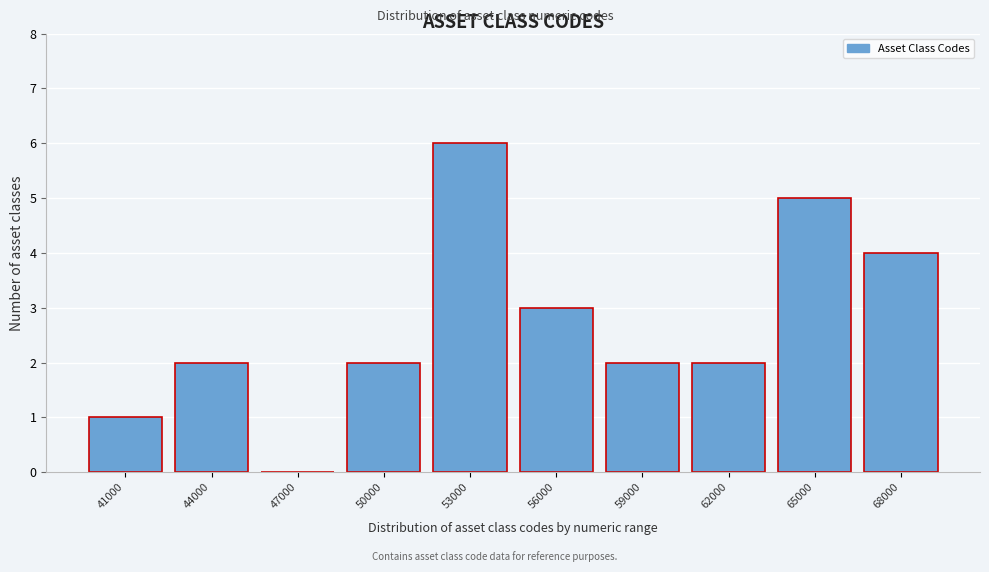

Reading right to left, what are all the values shown in this chart?

68000=4	65000=5	62000=2	59000=2	56000=3	53000=6	50000=2	47000=0	44000=2	41000=1